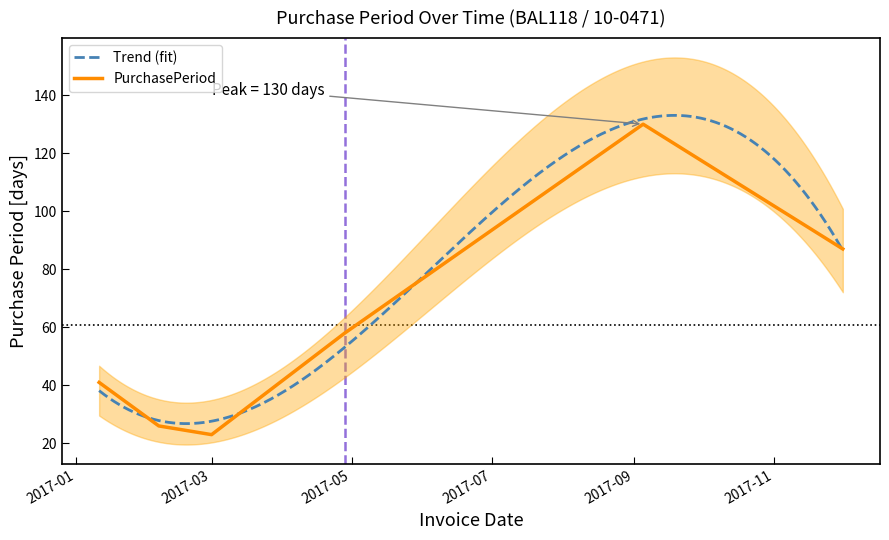

How many values exceed 58?

2